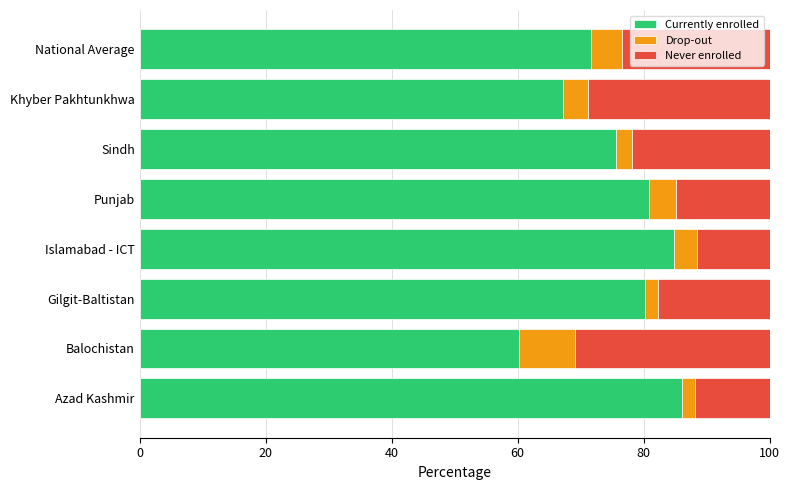

What is the difference between the maximum and minimum values in the Currently enrolled series?

25.9